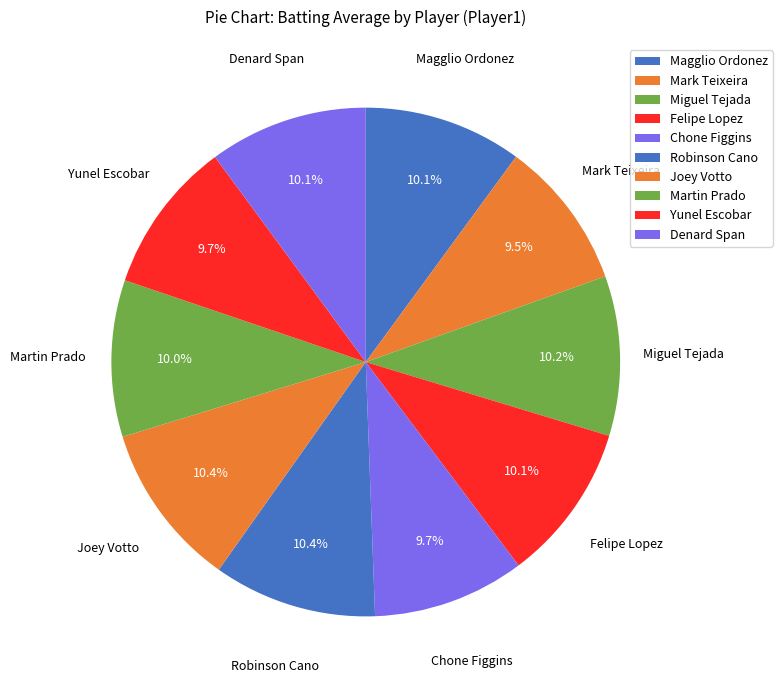

True or false: Denard Span accounts for 16% of the total.

False